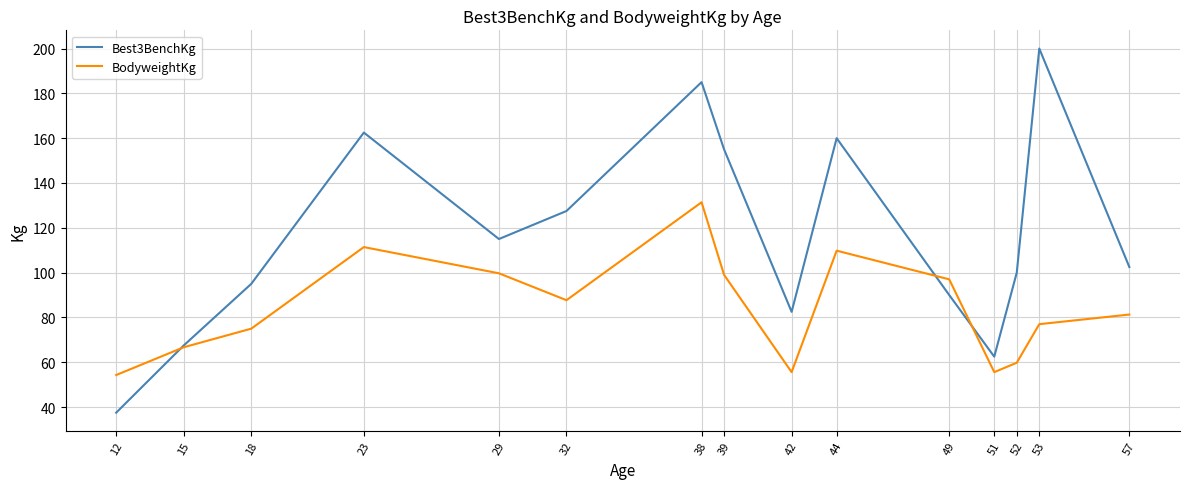

Is it true that Best3BenchKg equals 95.0 at 18?

True